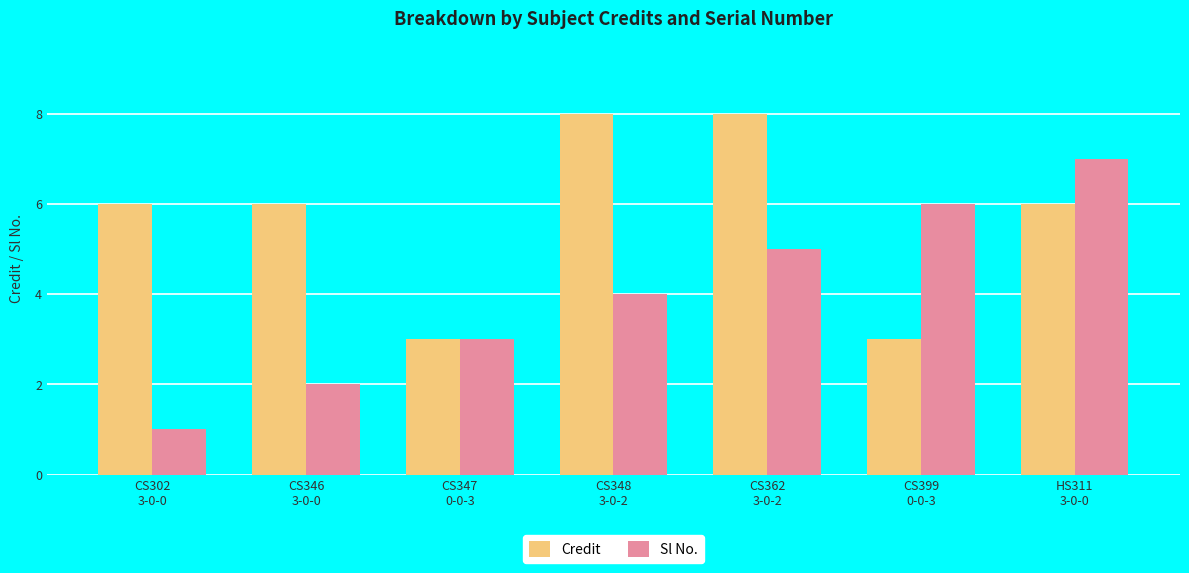

List the series in order of their overall mean, highest first.

Credit, Sl No.